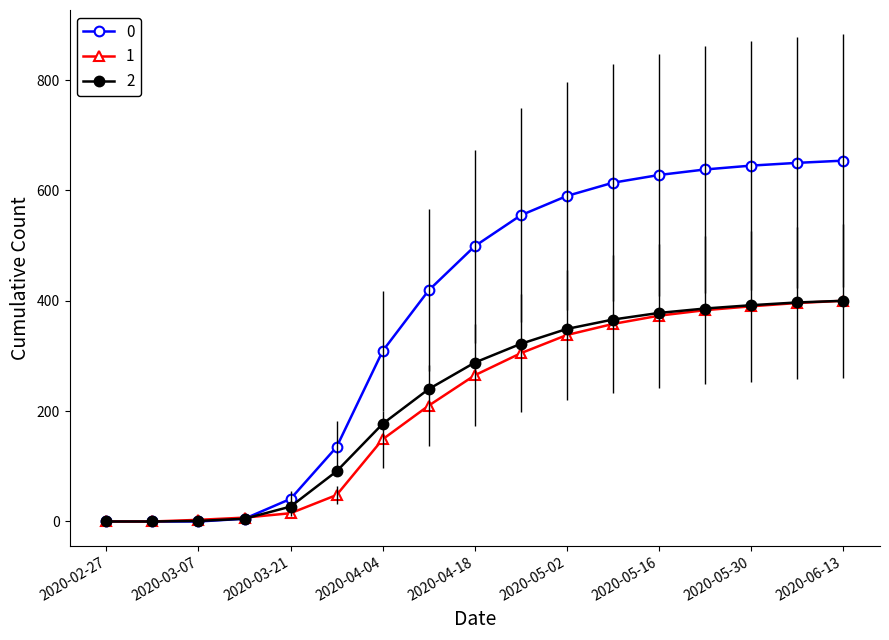

How many lines are shown in the chart?

3